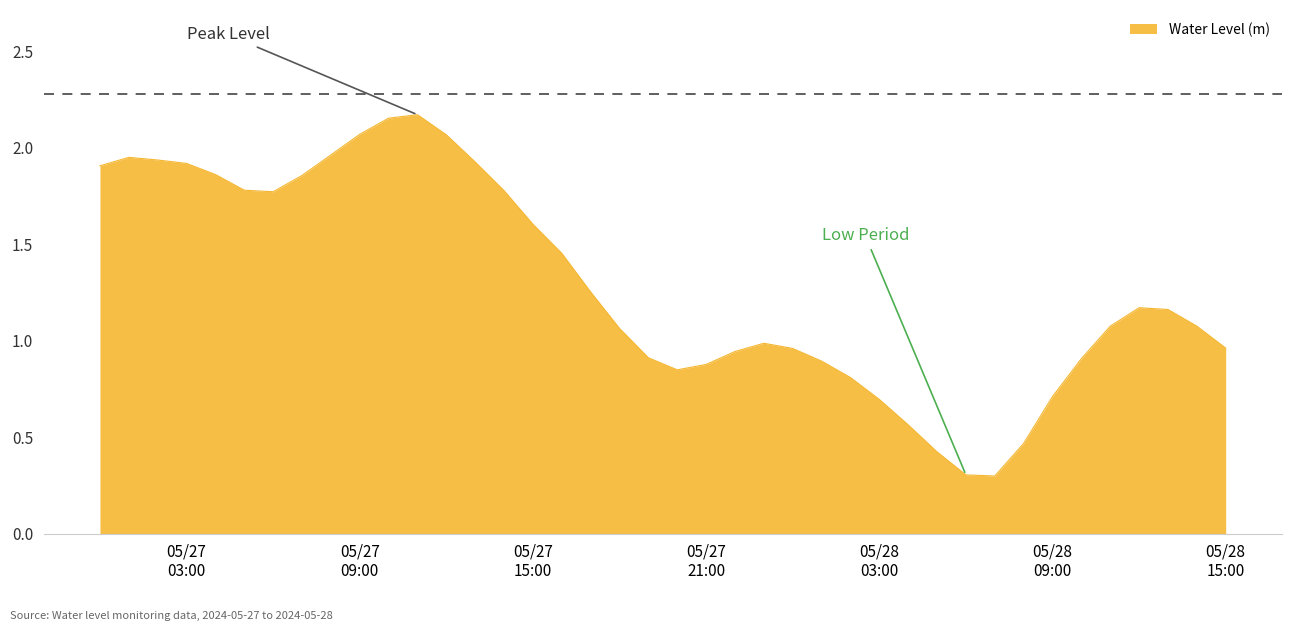

What is the smallest value displayed?

0.3